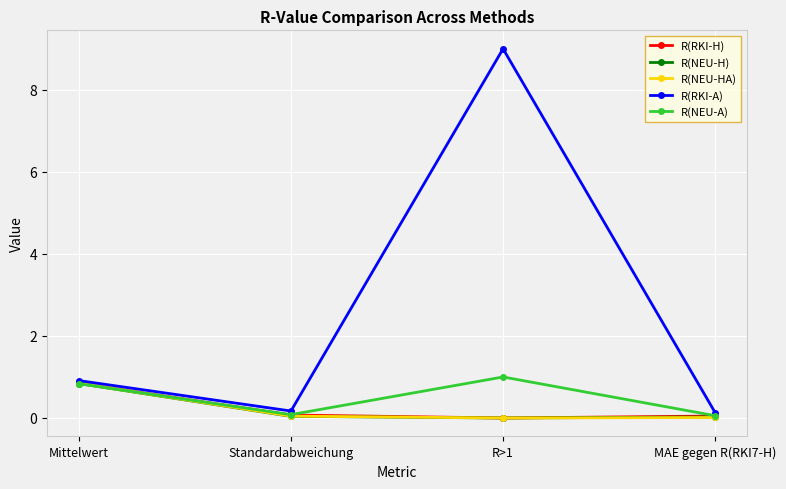

Which series has the largest total across all categories?

R(RKI-A)